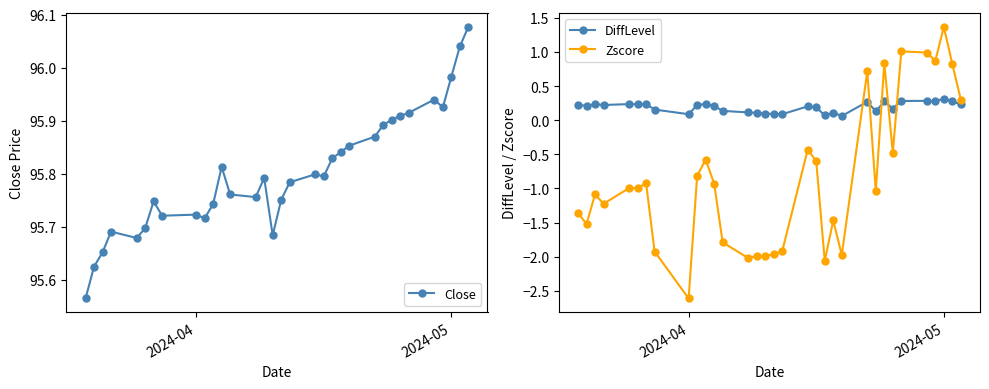

True or false: Zscore has more than 2 points higher than both neighbors.

True